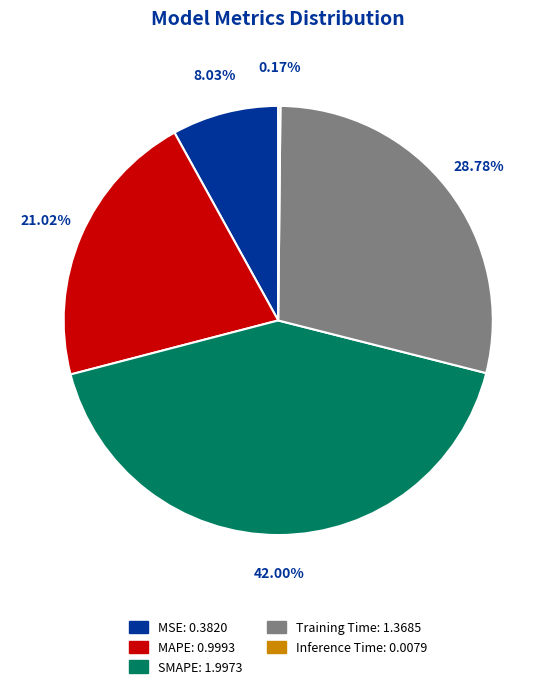

Is MSE the majority of the pie?

No